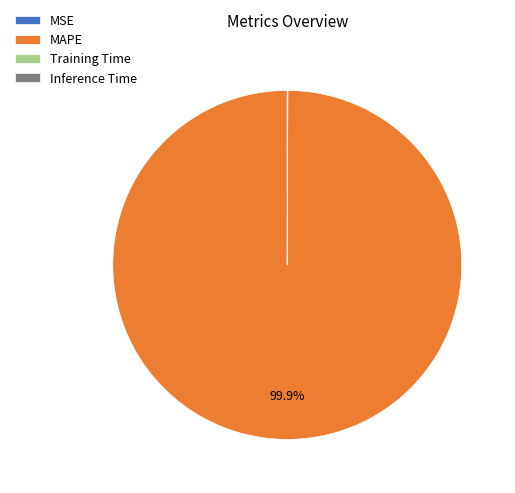

What percentage is the MAPE slice, to the nearest percent?

100%